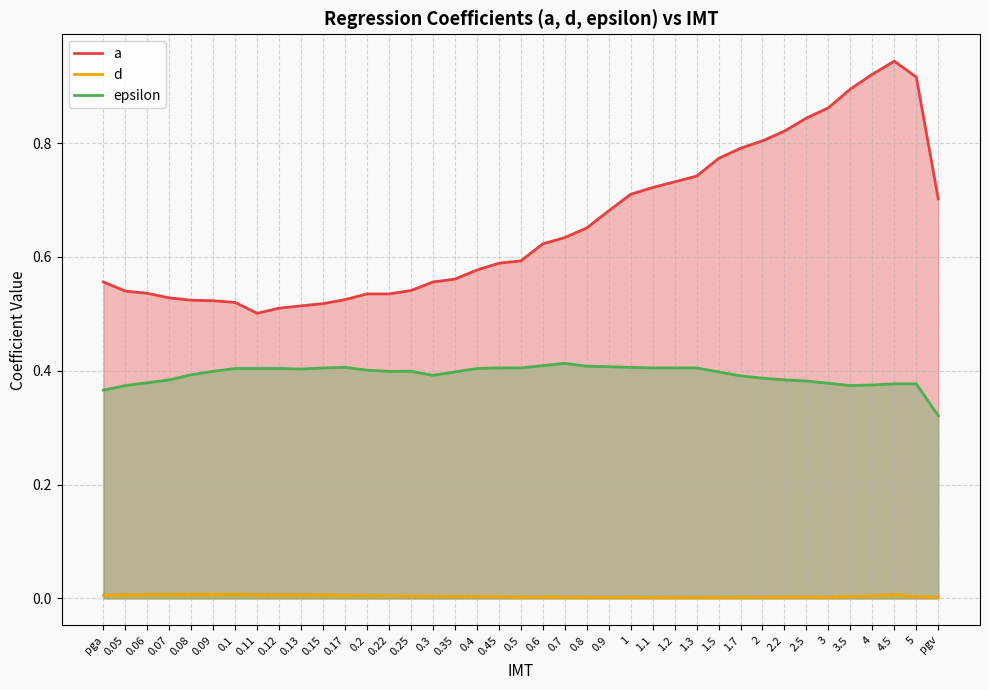

What are all the series names shown in the legend?

a, d, epsilon